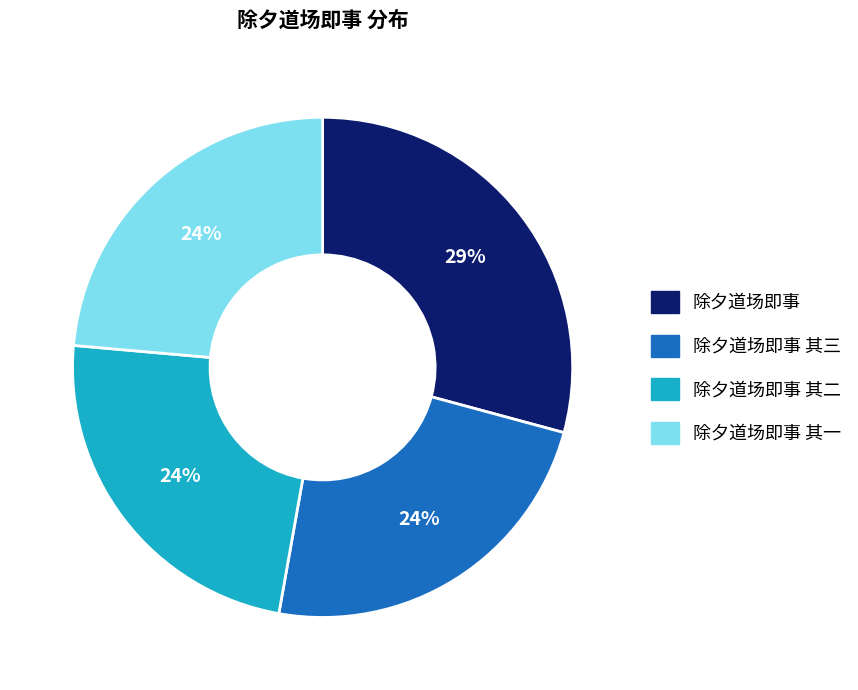

To the nearest percent, what is the average slice percentage?

25%